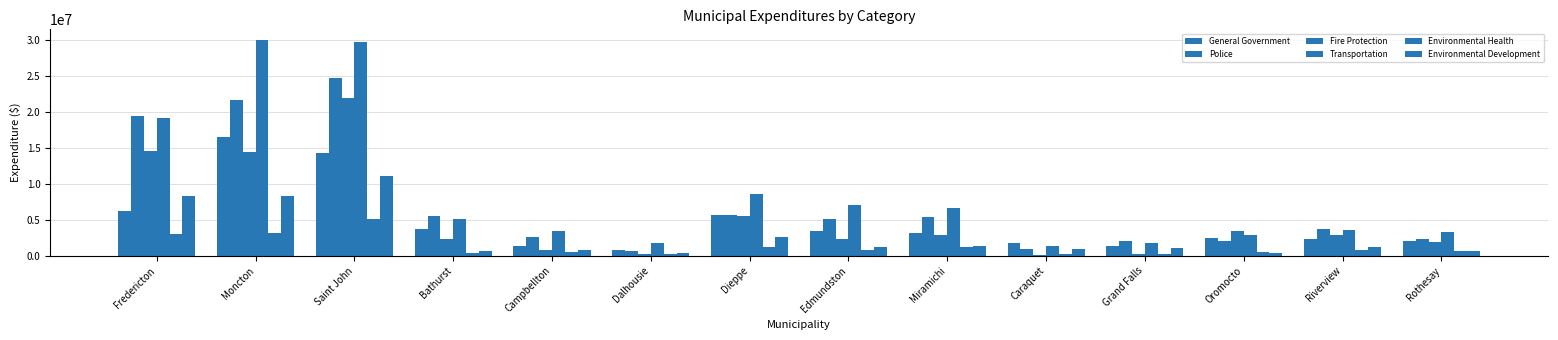

Reading left to right, what are all the values shown in this chart?

General Government: 6223585	16517591	14303800	3692203	1389990	767814	5711251	3468664	3190938	1721475	1362214	2544650	2395412	2039246
Police: 19431389	21610781	24769759	5529305	2581923	640418	5662103	5174374	5353204	894138	1996270	2026155	3751541	2284631
Fire Protection: 14601473	14429731	21937187	2333846	853105	289331	5534428	2288260	2907263	178079	260959	3395476	2877439	1951164
Transportation: 19163497	30002378	29782058	5087238	3479863	1763572	8562647	7003782	6666079	1364531	1724106	2856697	3662759	3329876
Environmental Health: 3049055	3171657	5164622	366827	517783	248800	1170964	777458	1176027	237142	276530	515492	866936	620000
Environmental Development: 8356862	8328706	11141992	673229	833524	350233	2688023	1258736	1389847	938352	1021845	358745	1227178	633947